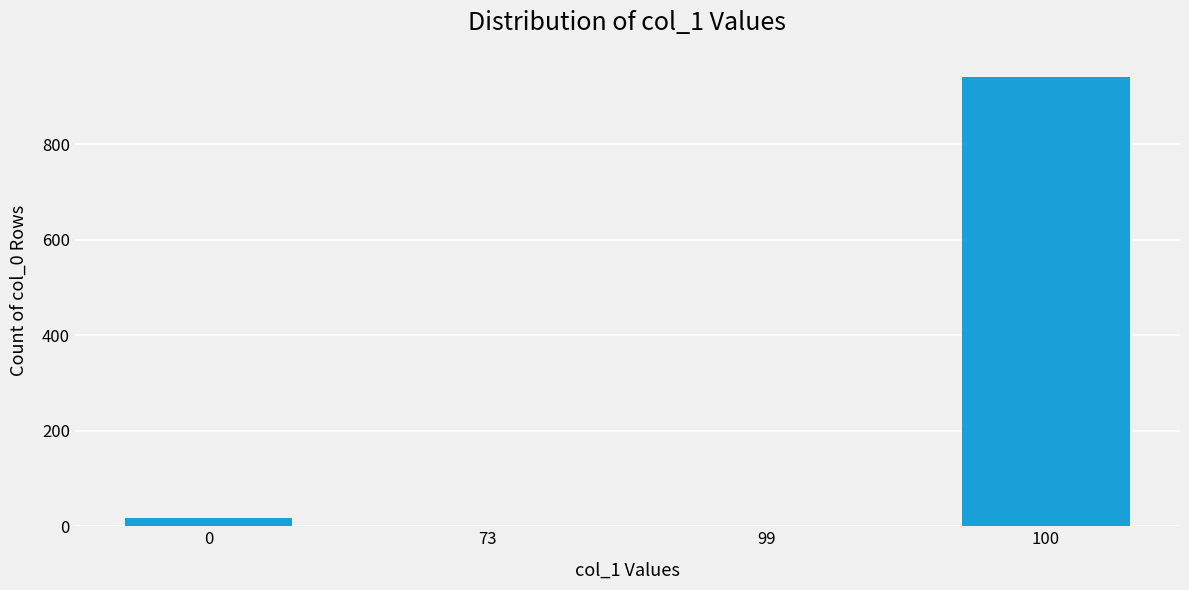

What is the sum of all values?

960